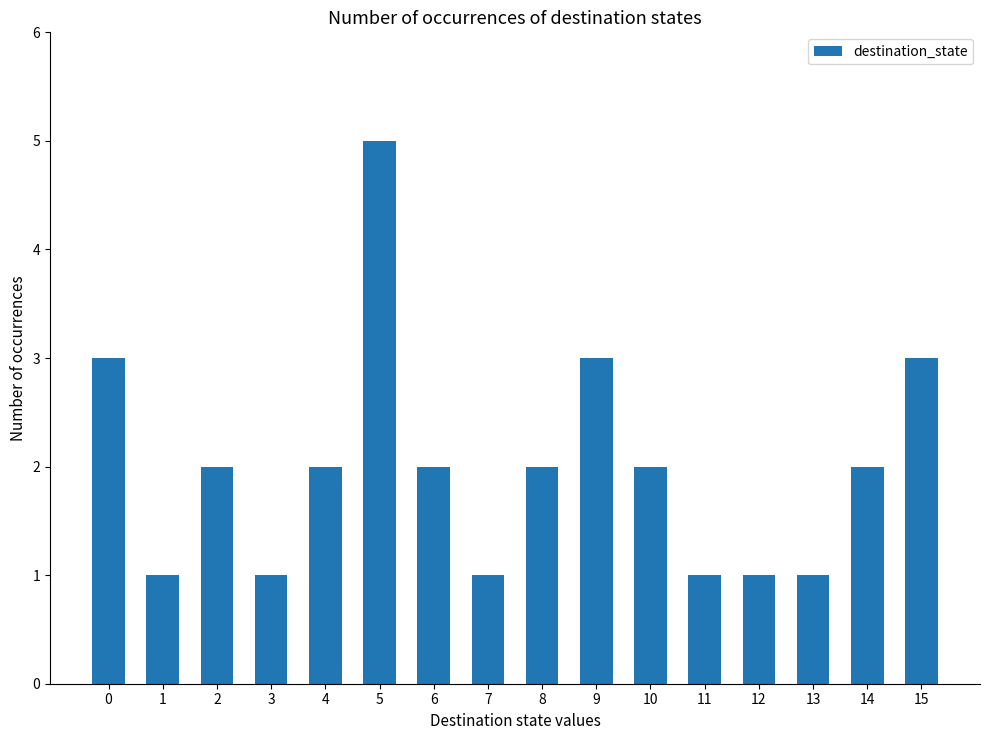

Reading left to right, extract all data points from this chart.

0=3	1=1	2=2	3=1	4=2	5=5	6=2	7=1	8=2	9=3	10=2	11=1	12=1	13=1	14=2	15=3